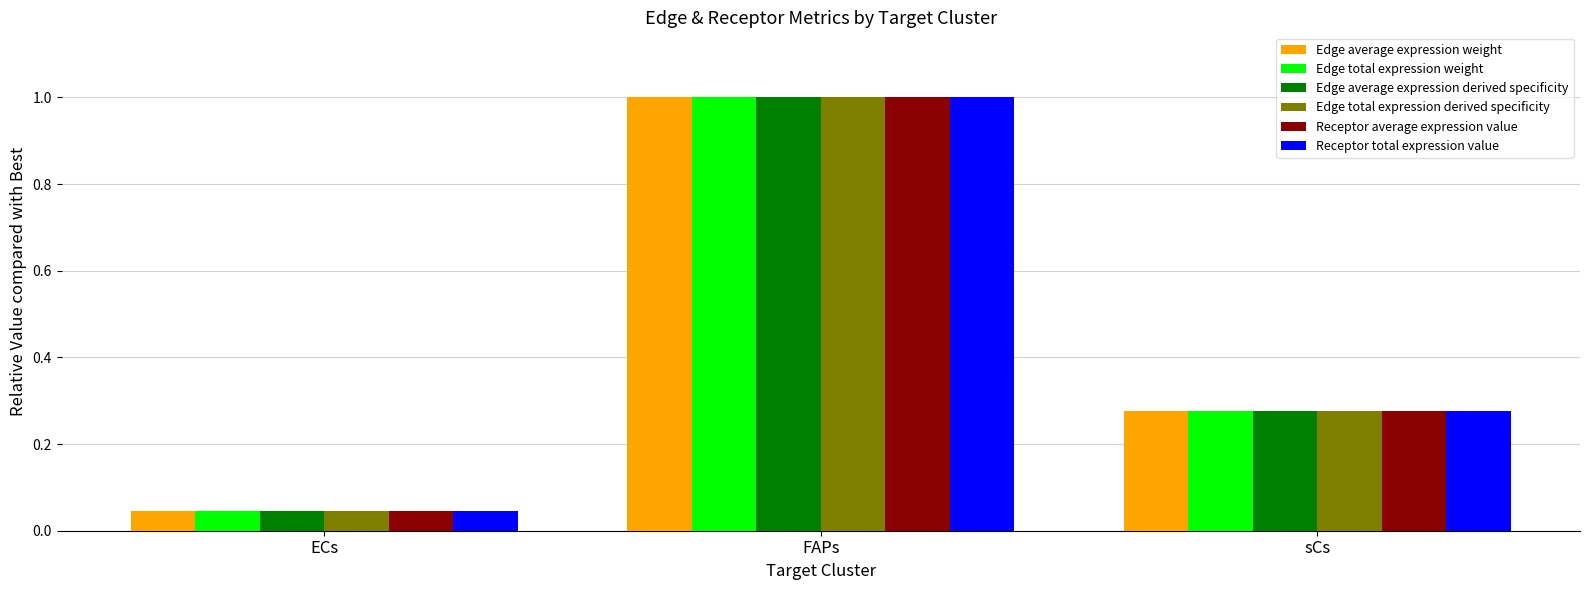

What is the label of the 3rd bar from the left?

sCs